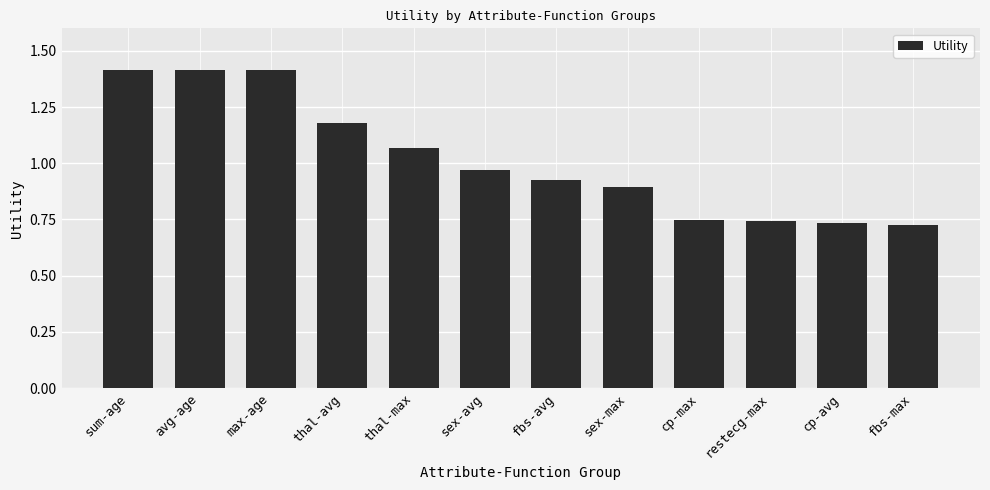

What is the label of the 9th bar from the left?

cp-max